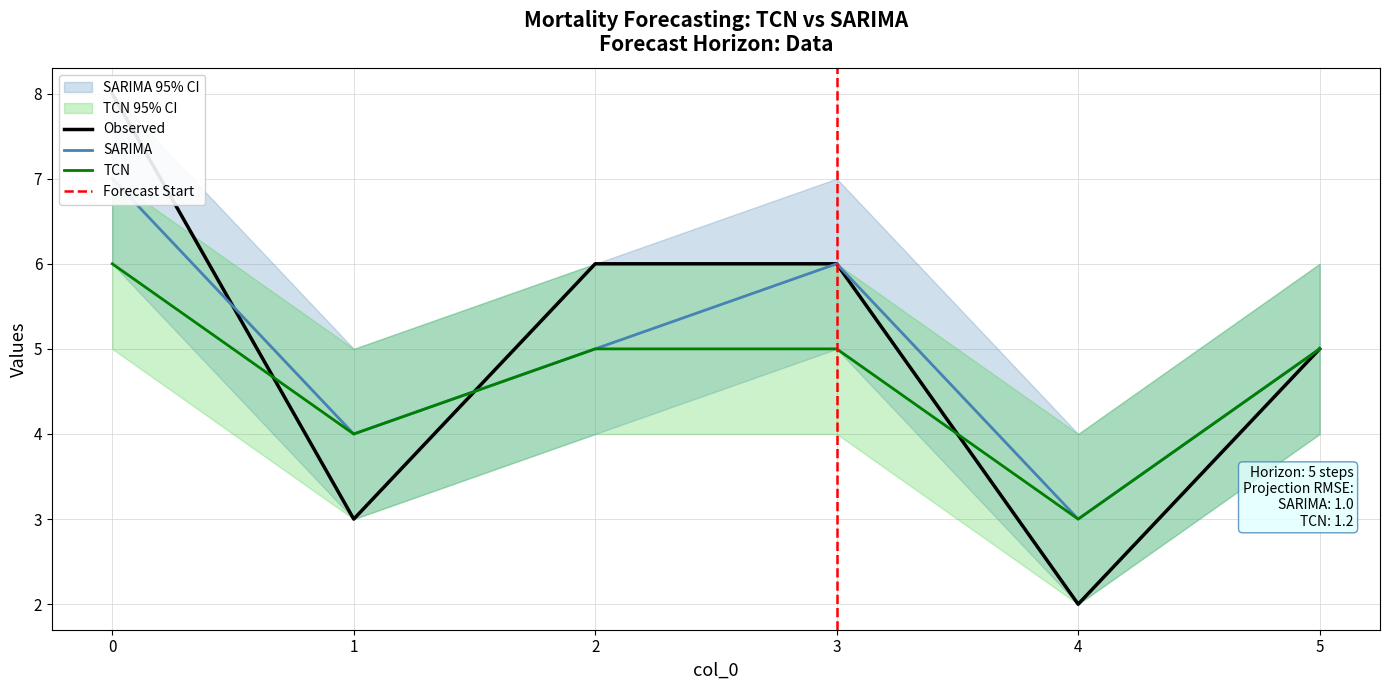

Reading left to right, extract all data points from this chart.

Observed: 8	3	6	6	2	5
SARIMA: 7	4	5	6	3	5
TCN: 6	4	5	5	3	5